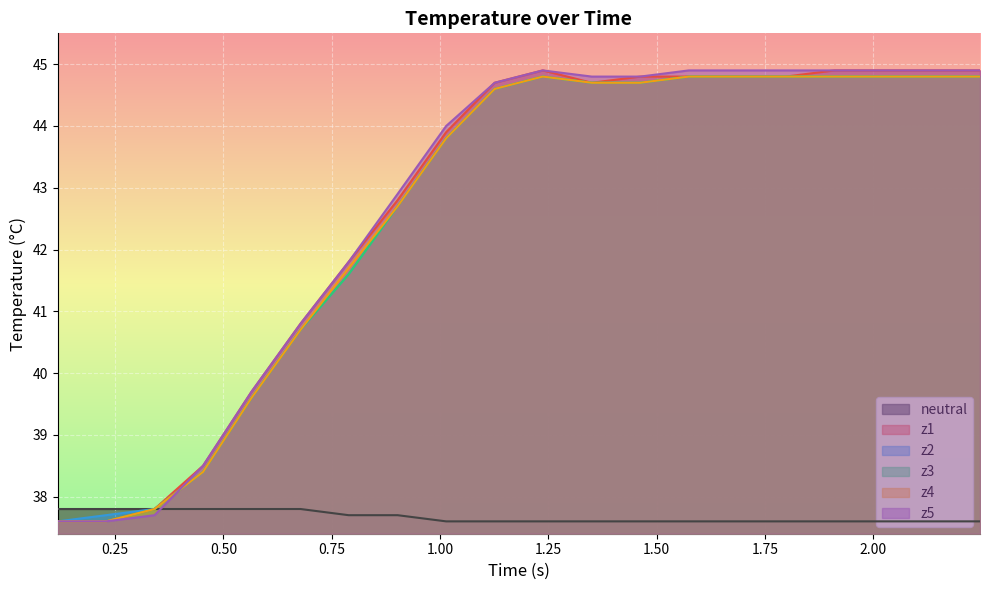

What is the minimum value shown in the chart?

37.6